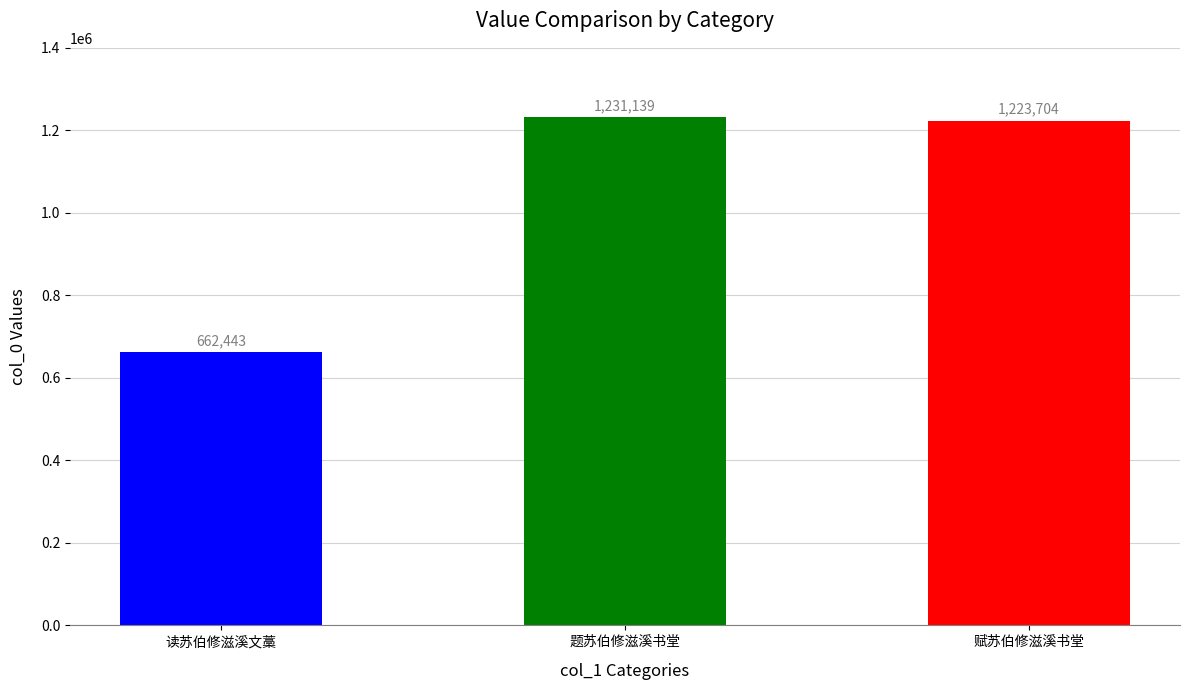

Which has a higher value, 赋苏伯修滋溪书堂 or 读苏伯修滋溪文藁?

赋苏伯修滋溪书堂